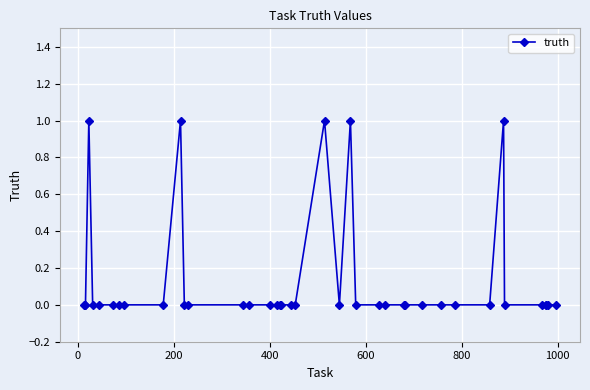

What is the sum of all values?

5